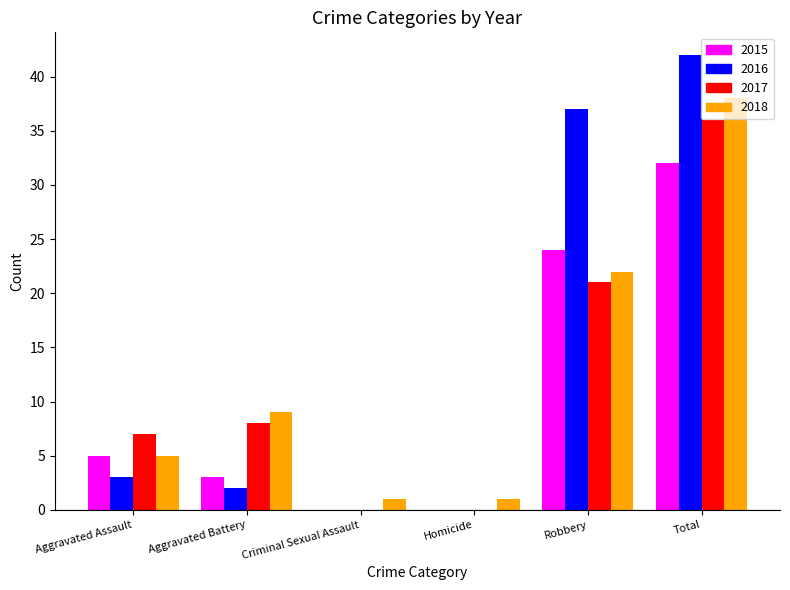

How many series are shown in this chart?

4